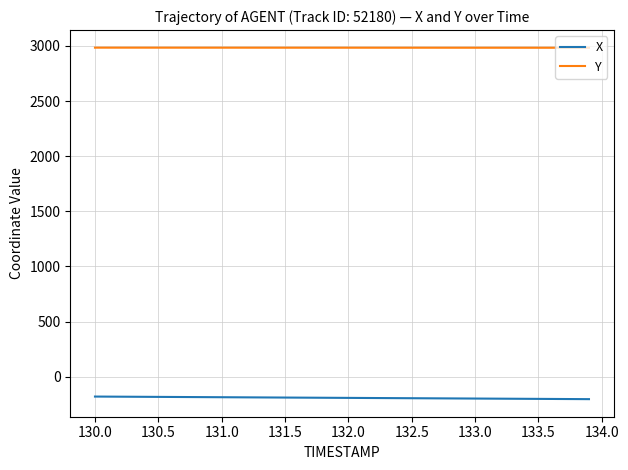

Rank the series by their maximum value, from highest to lowest.

Y, X